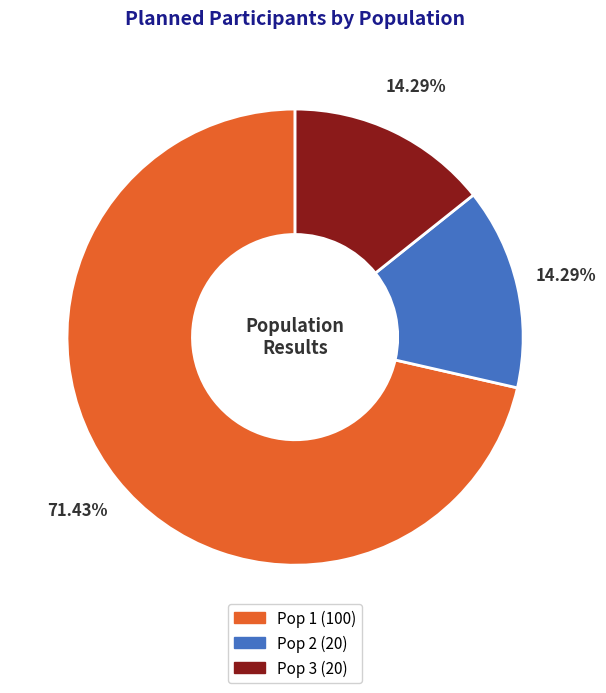

Is Pop 1 the majority of the pie?

Yes